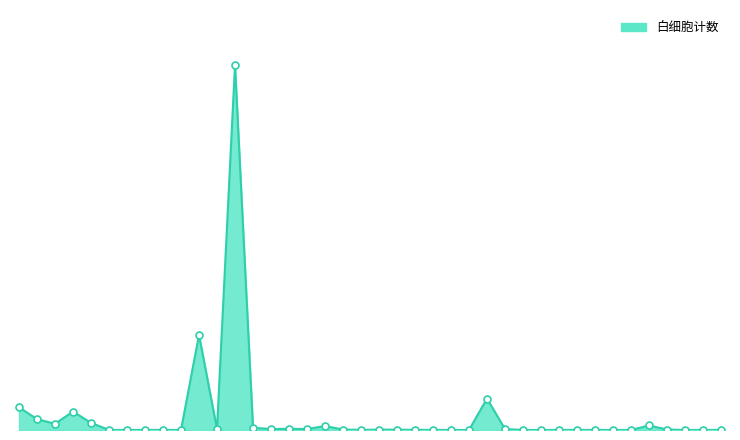

What is the value of the 7th point from the left?

4